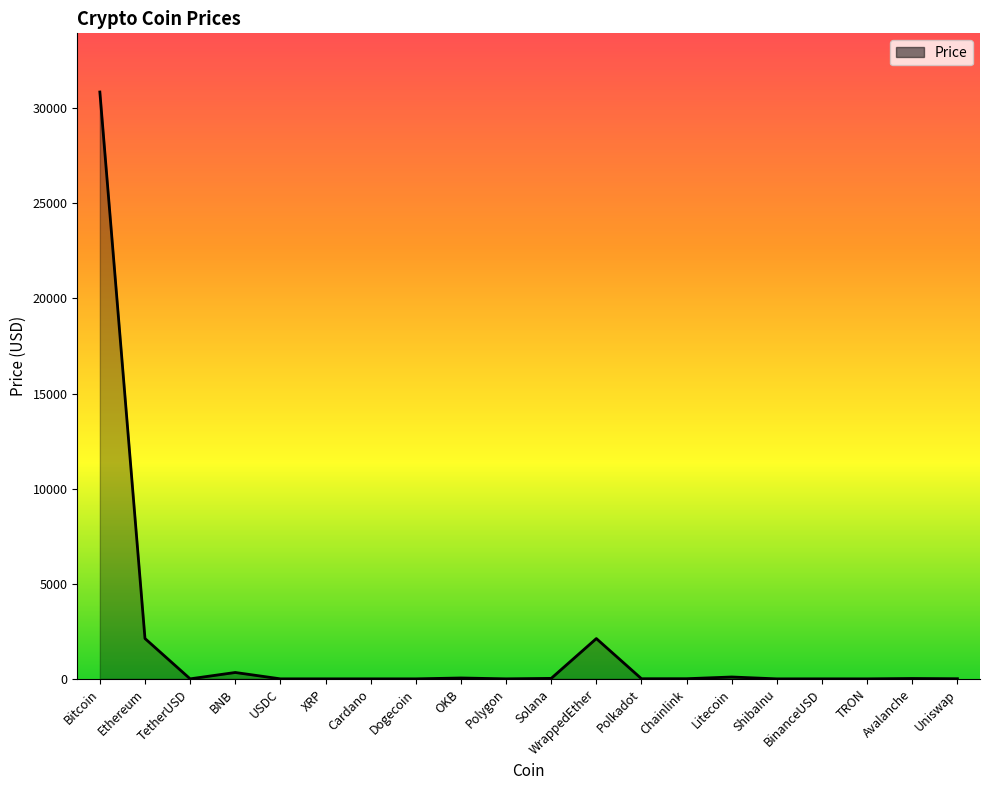

Which has a higher value, WrappedEther or BNB?

WrappedEther